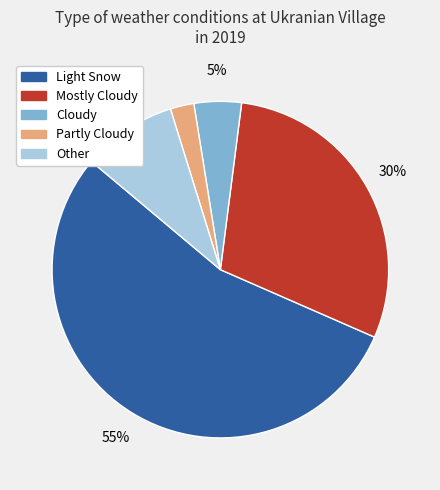

Combined, do Partly Cloudy and Other account for over 50%?

No